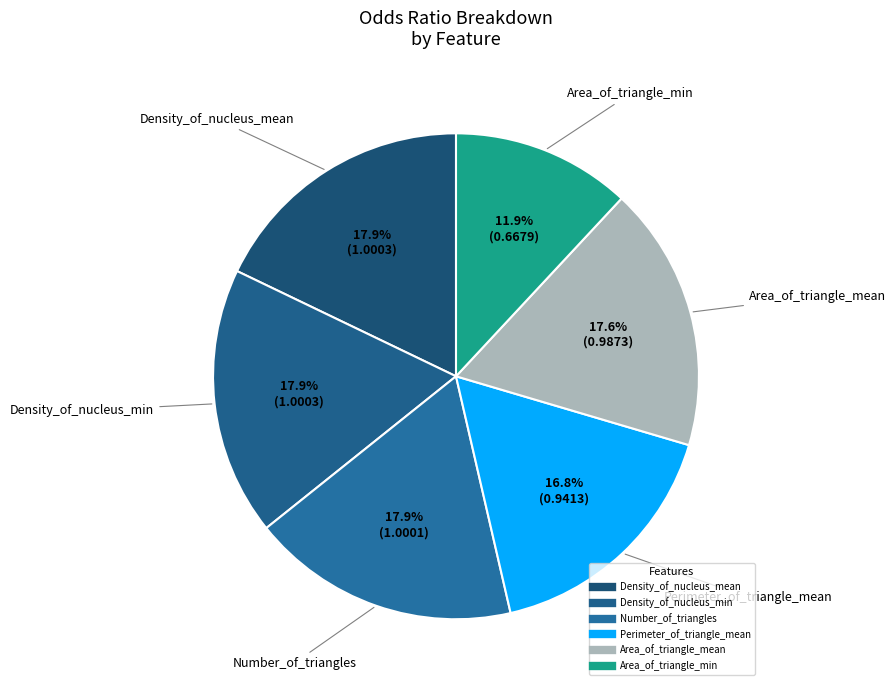

What is the ratio of the value at Number_of_triangles to the value at Density_of_nucleus_mean?

1.0